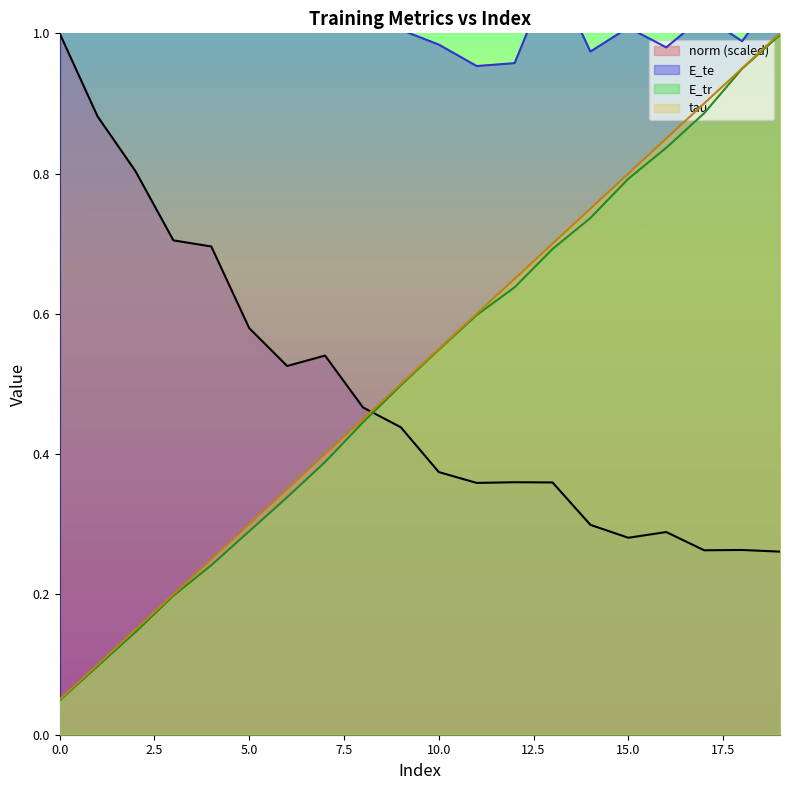

True or false: E_tr has more than 1 interior local peaks.

False